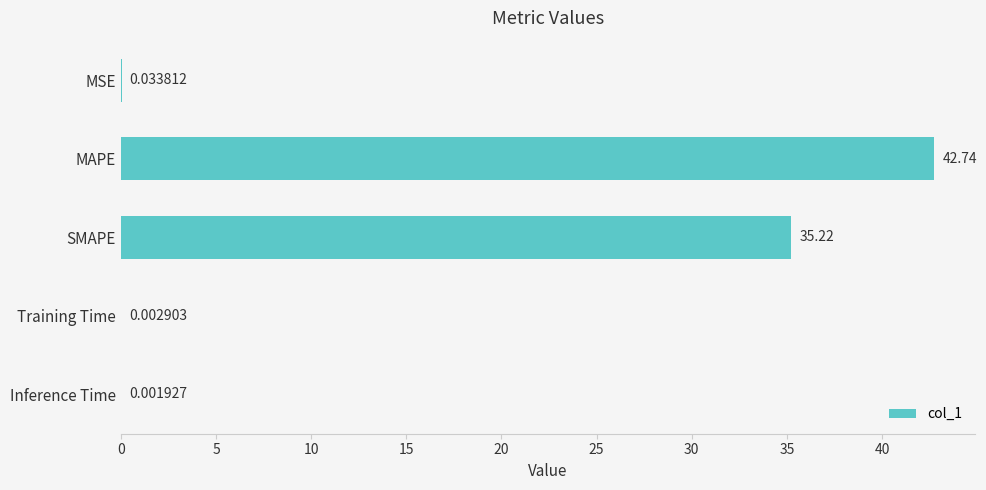

Are the bars horizontal?

Yes